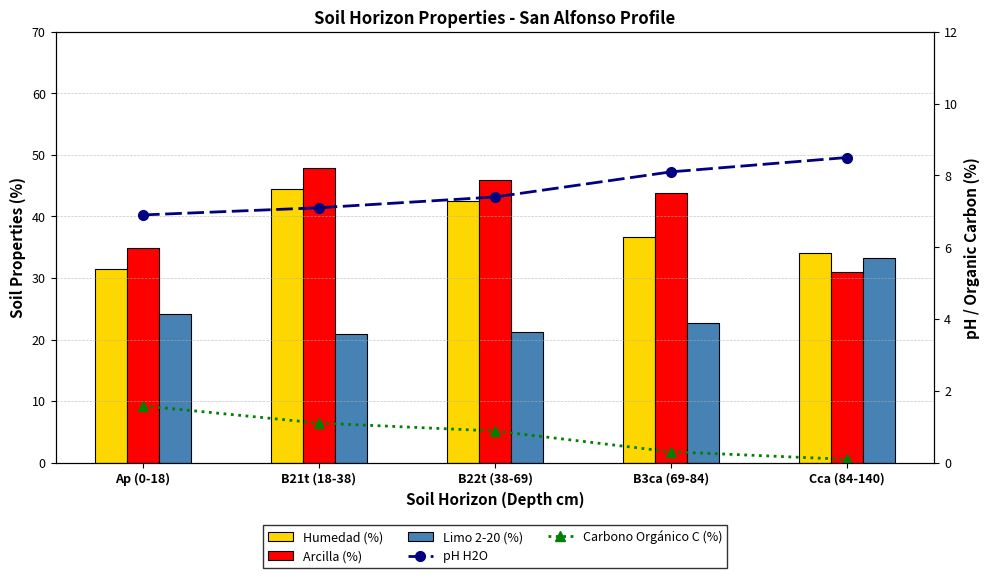

Which has a higher value, Ap (0-18) or B21t (18-38)?

B21t (18-38)